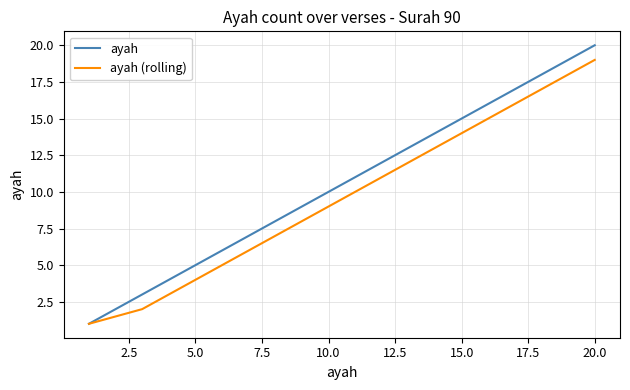

Which series has the widest spread of values?

ayah